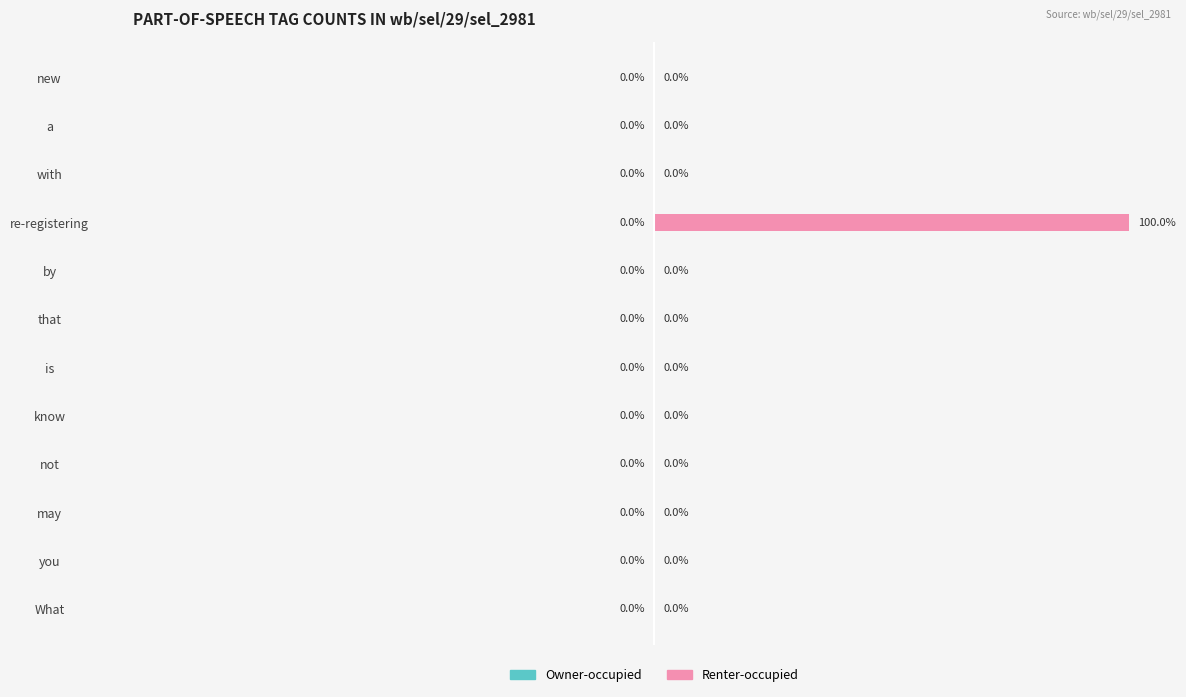

At which category does the chart reach its peak across all series?

re-registering